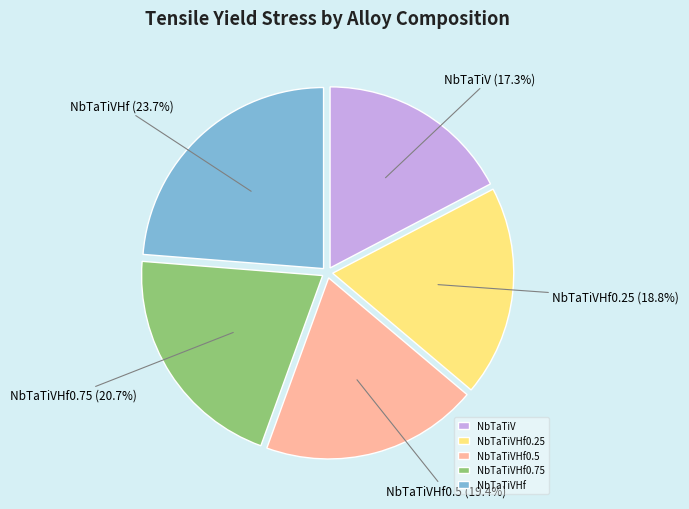

Is the sum of NbTaTiVHf0.5 and NbTaTiVHf greater than half?

No